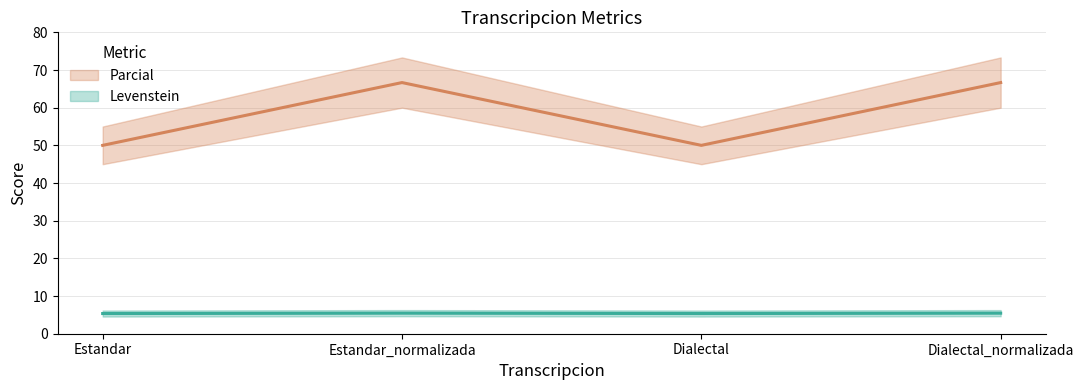

At which category does the chart reach its peak across all series?

Estandar_normalizada